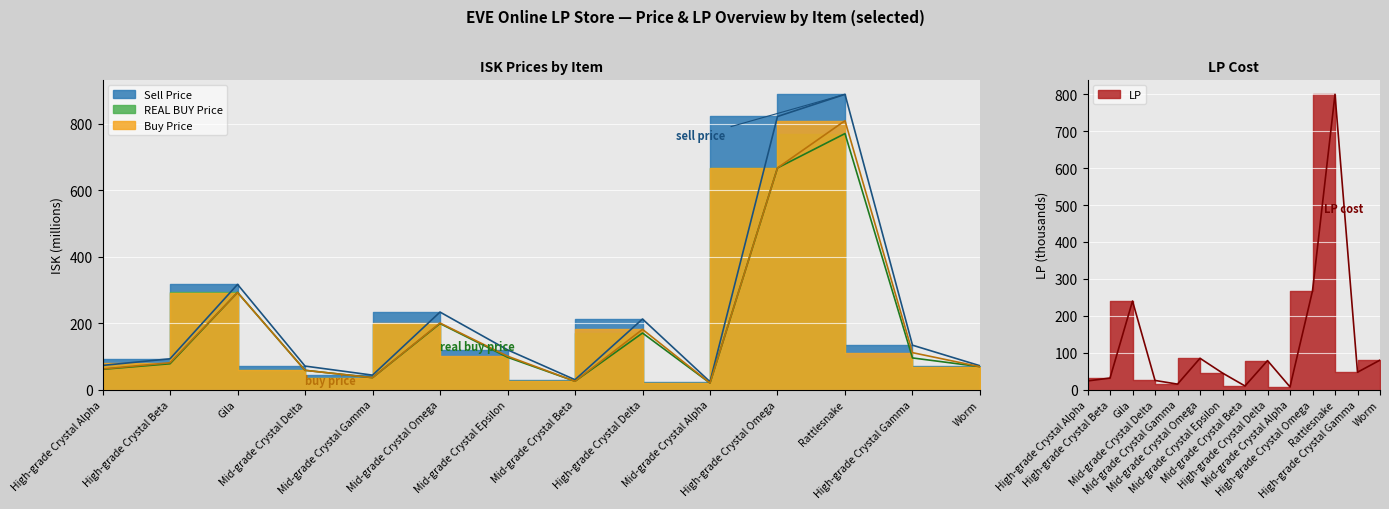

True or false: REAL BUY Price has a value of 170.5 at High-grade Crystal Delta.

True